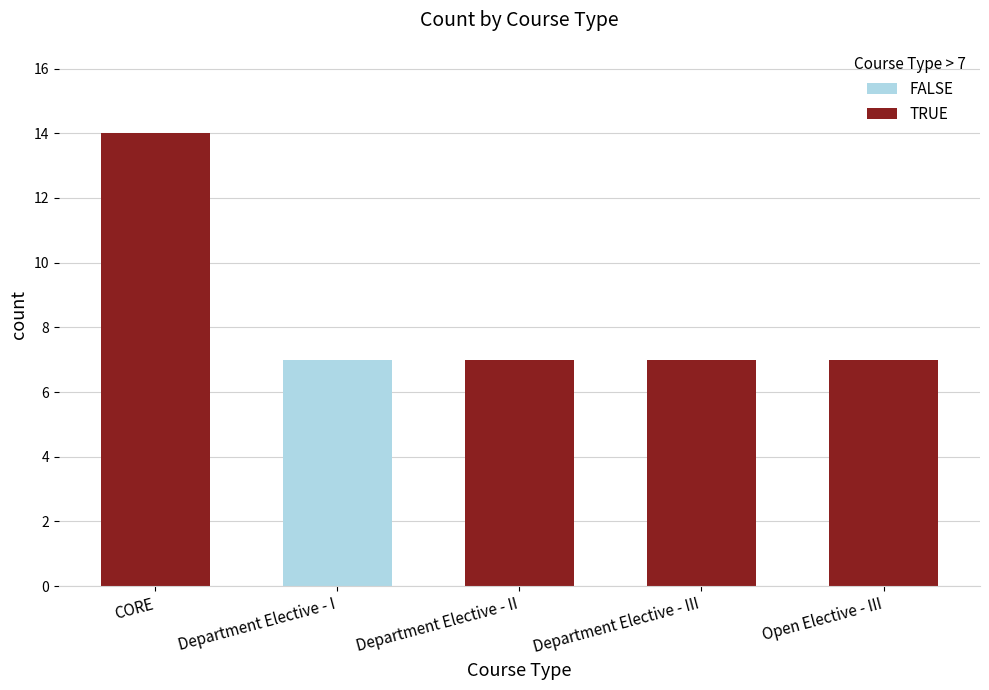

What is the value of the 4th bar from the left?

7